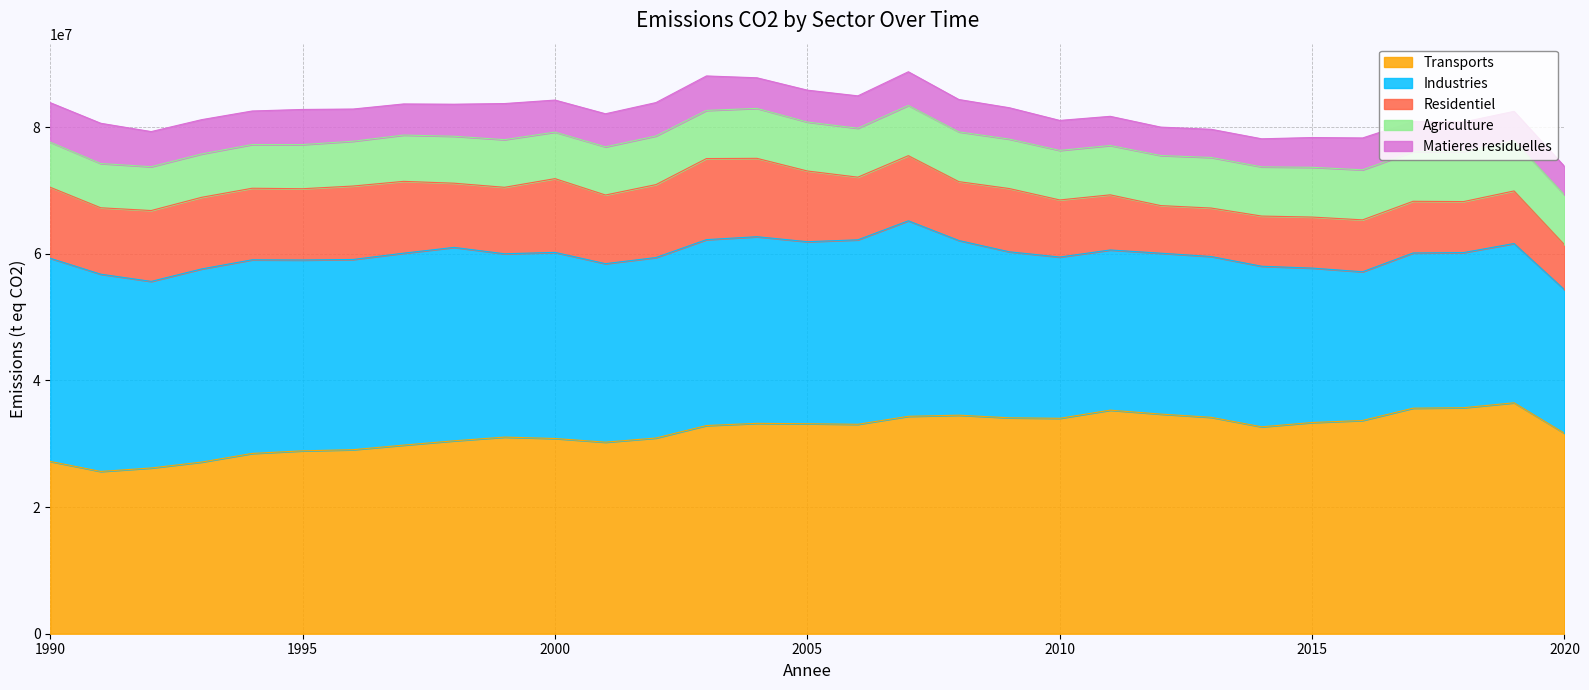

At which category does Transports reach its first local peak?

1999